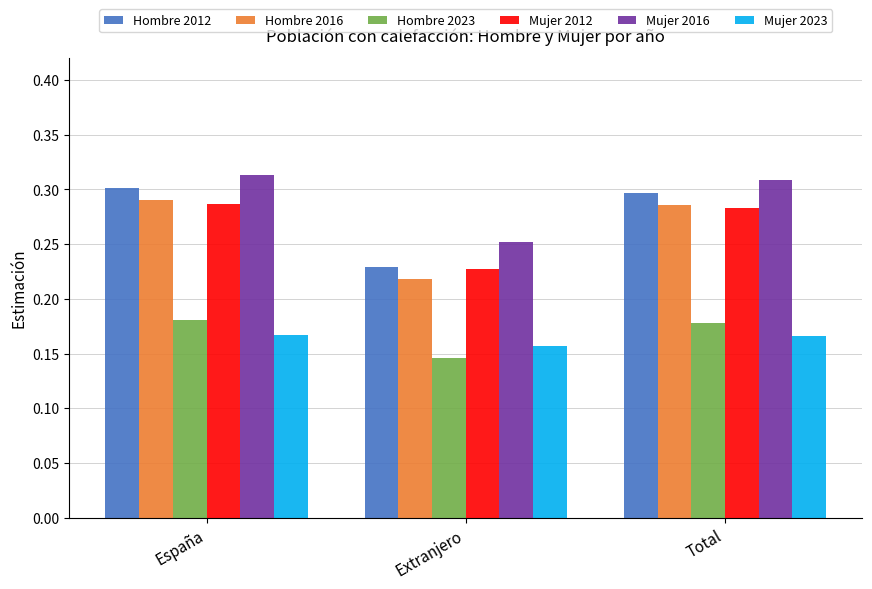

Is the value of Hombre 2016 at Total greater than the value of Mujer 2016 at España?

No